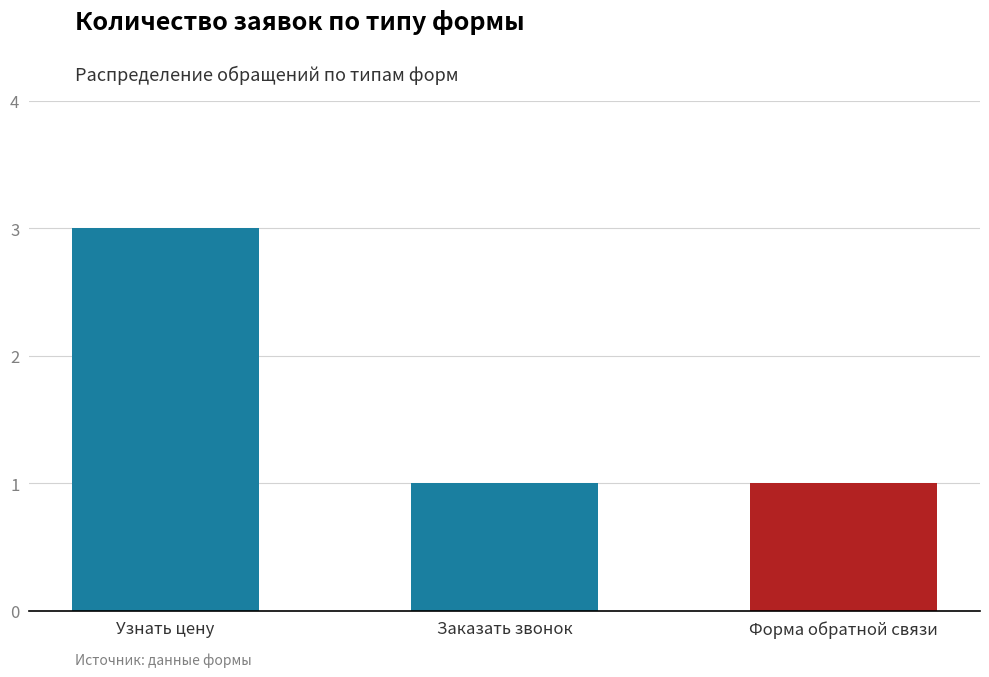

What is the sum of all values?

5